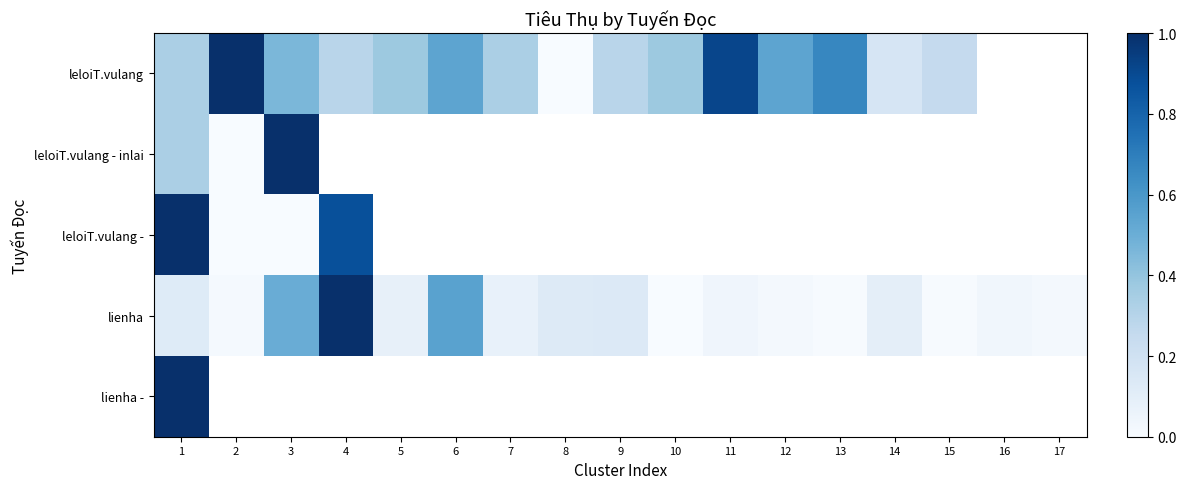

At 3, list the series in order from smallest to largest.

leloiT.vulang -, leloiT.vulang, lienha, leloiT.vulang - inlai, lienha -